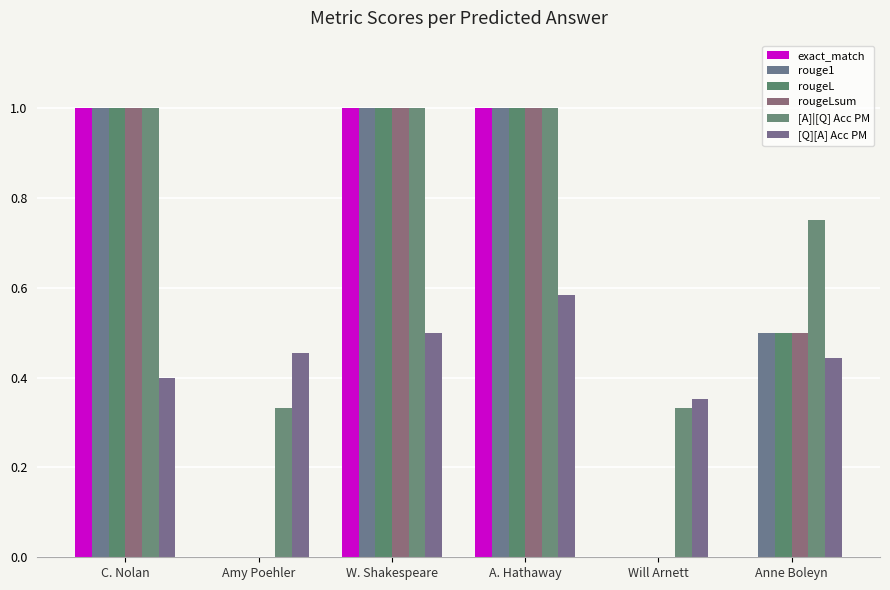

Which series has the largest range (max minus min)?

exact_match